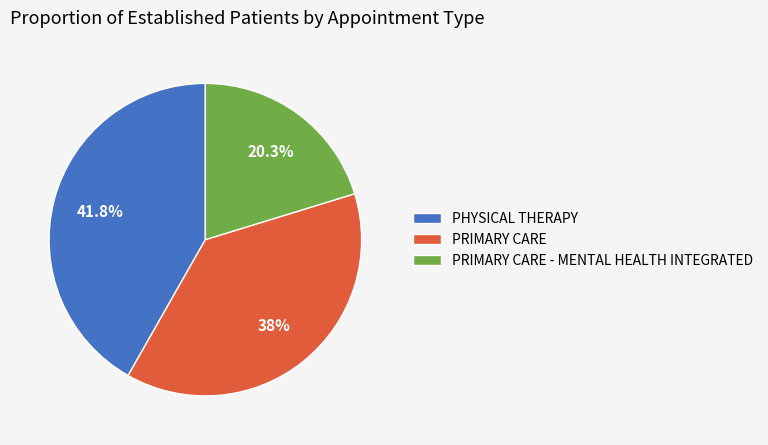

To the nearest percent, what is the average slice percentage?

33%